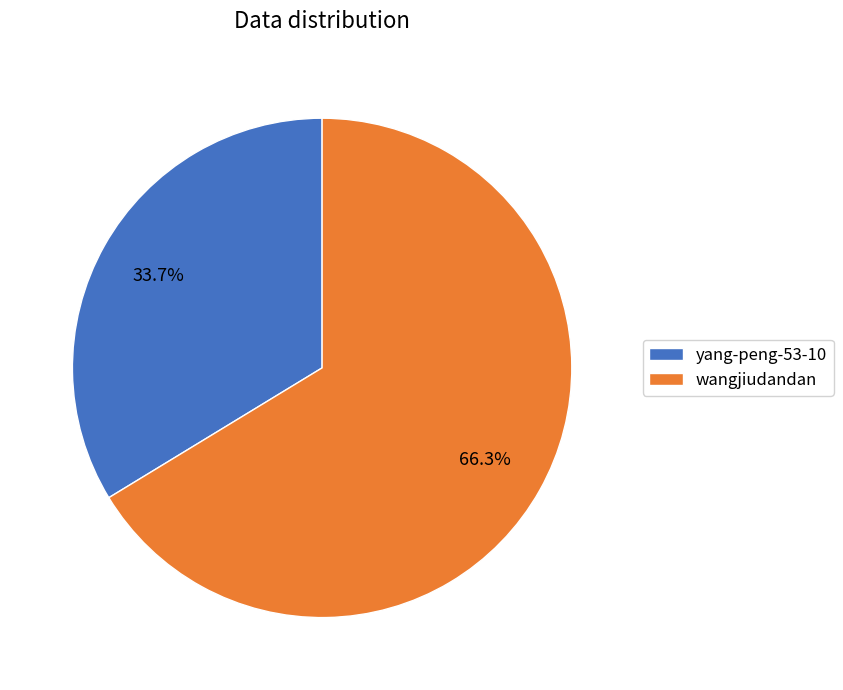

To the nearest percent, what is the combined percentage of wangjiudandan and yang-peng-53-10?

100%